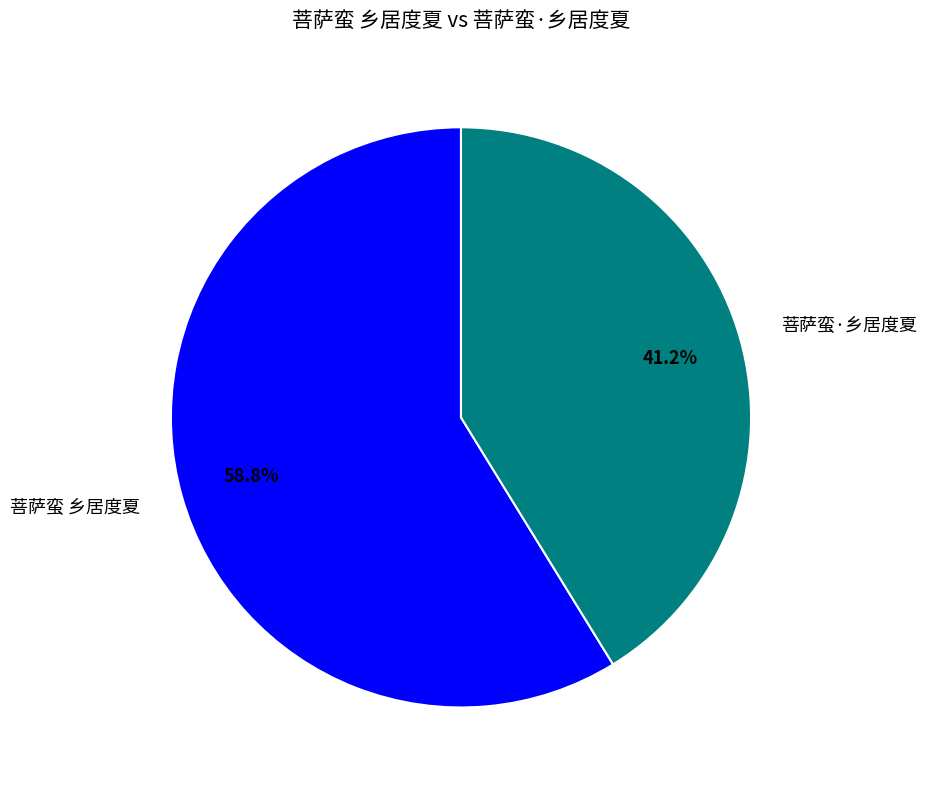

How many segments does this pie chart have?

2